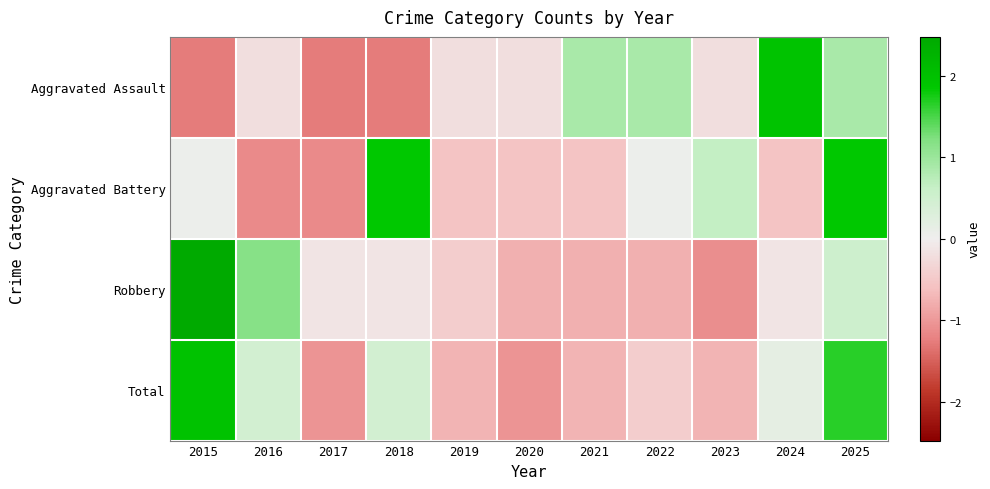

At which category is the sum across all series the highest?

2025